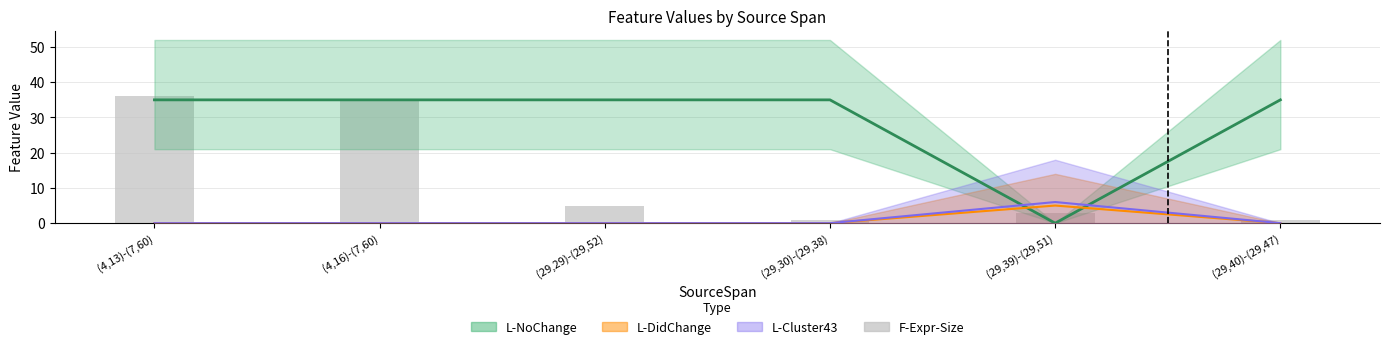

Rank the categories by value from highest to lowest.

(4,13)-(7,60), (4,16)-(7,60), (29,29)-(29,52), (29,39)-(29,51), (29,30)-(29,38), (29,40)-(29,47)